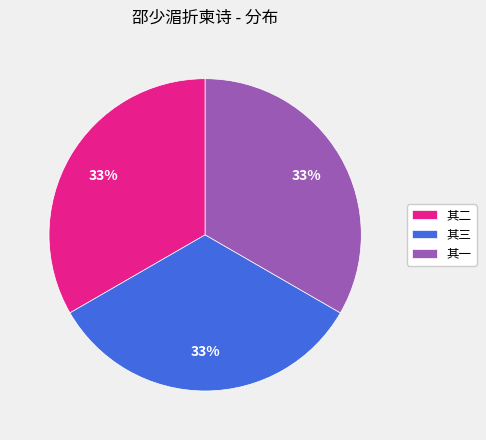

Is the sum of 其一 and 其三 greater than half?

Yes